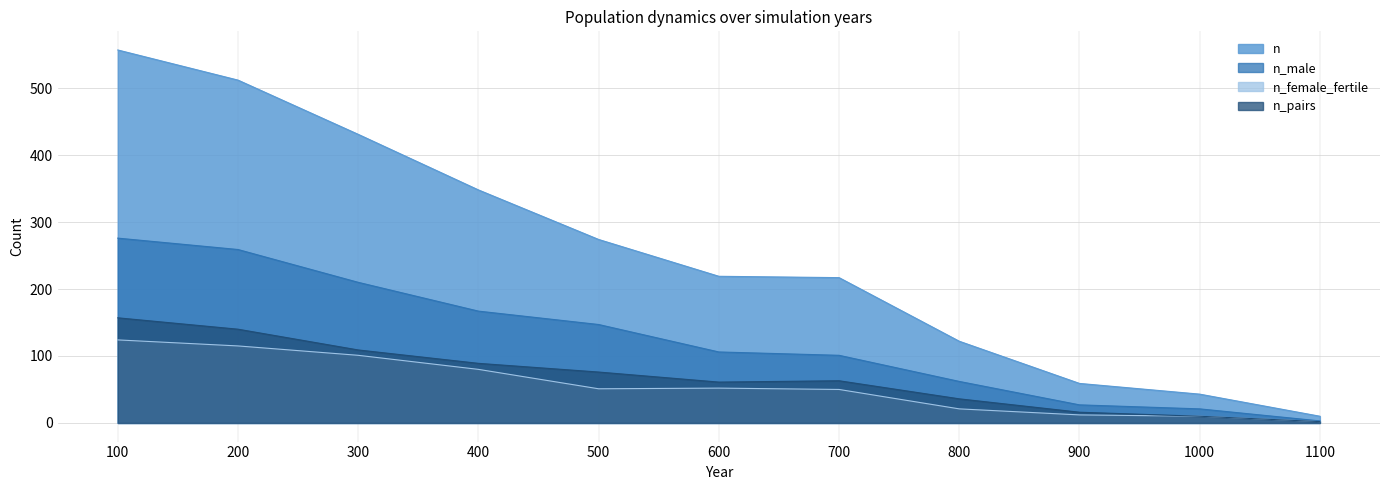

Which series has the largest total across all categories?

n